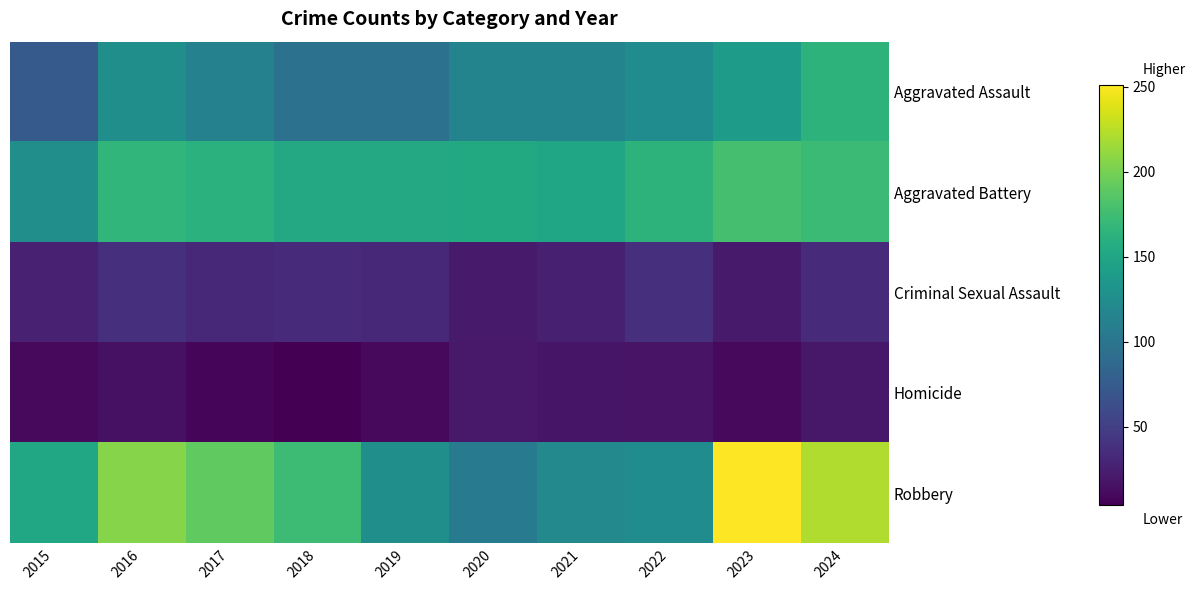

How many categories are shown in the chart?

10